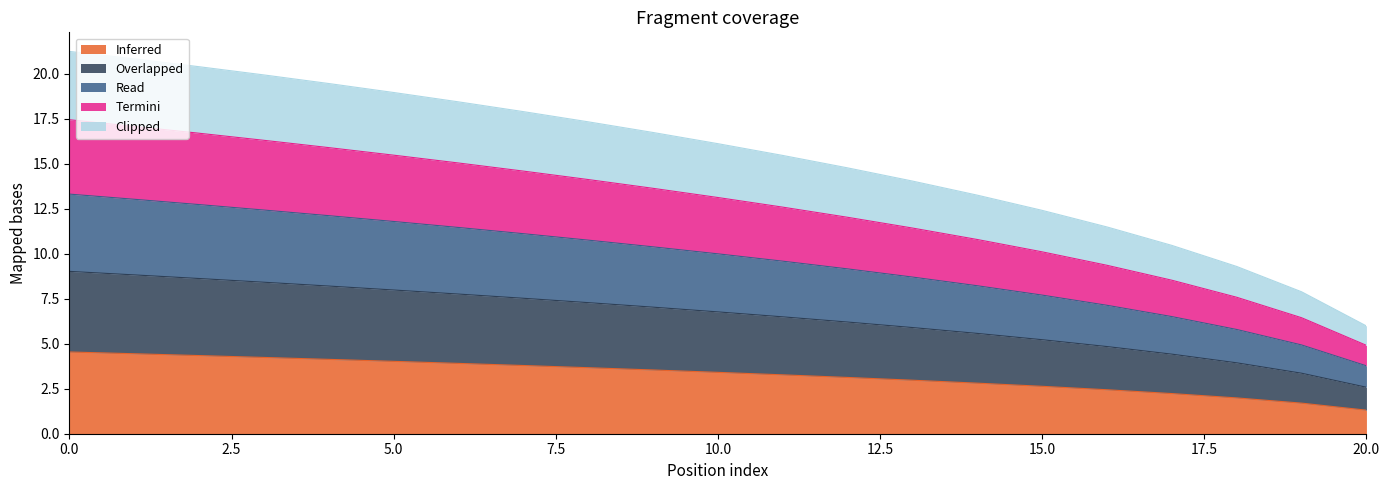

What is the lowest value of the Inferred series?

1.3